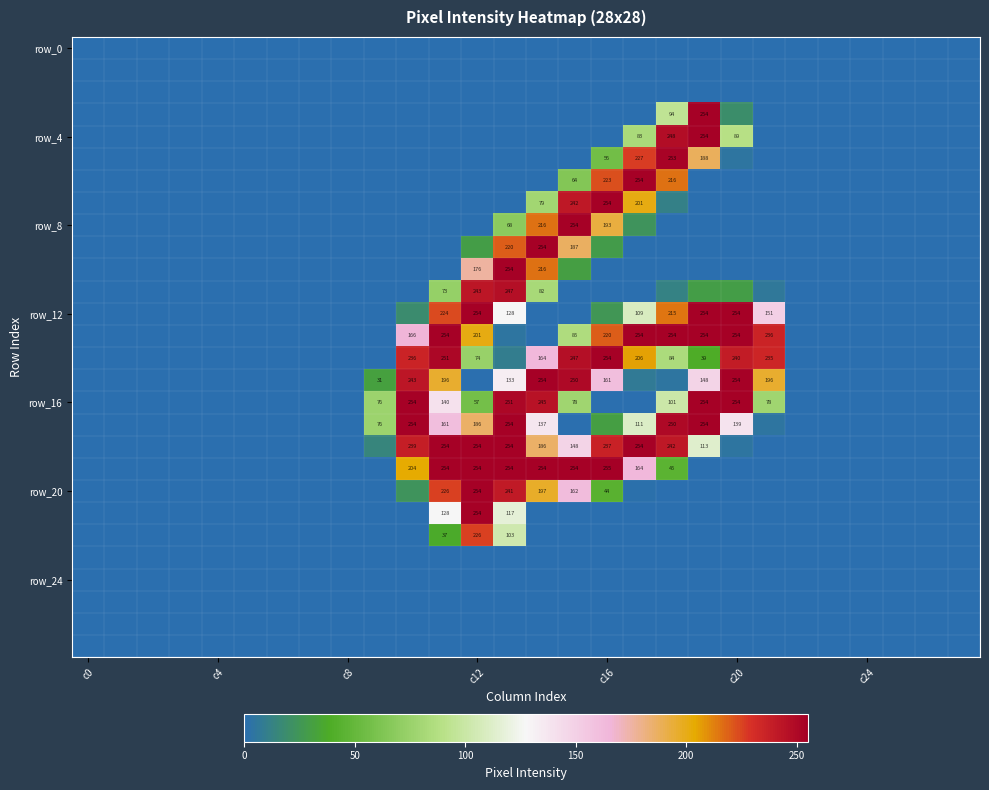

Which label corresponds to the smallest value in the chart?

c0